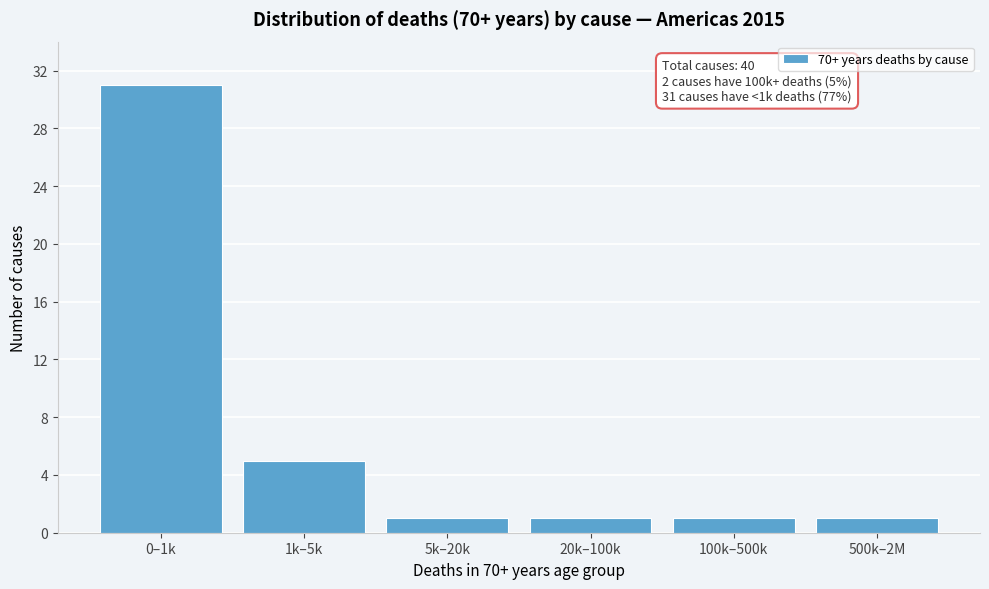

Reading left to right, what are all the values shown in this chart?

31	5	1	1	1	1